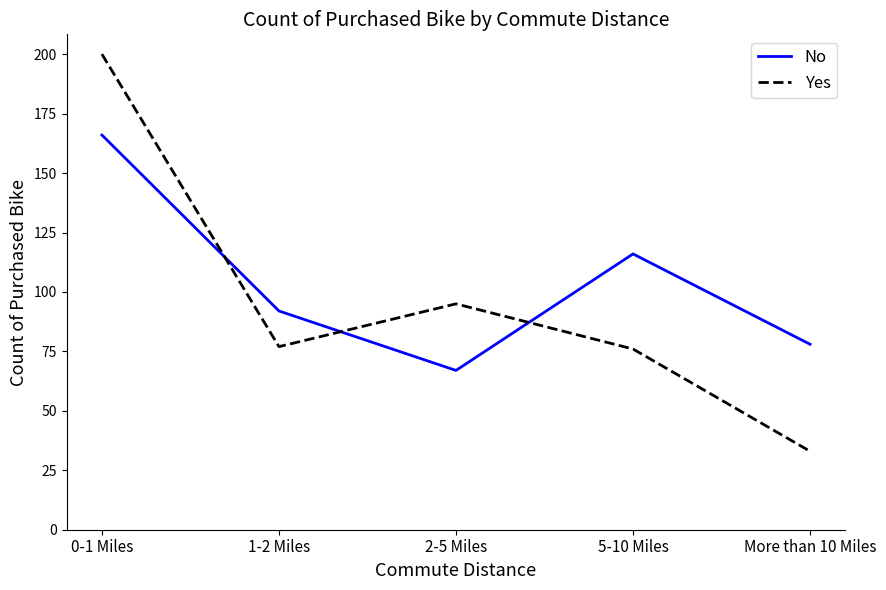

What is the difference between the second highest and minimum values in the Yes series?

62